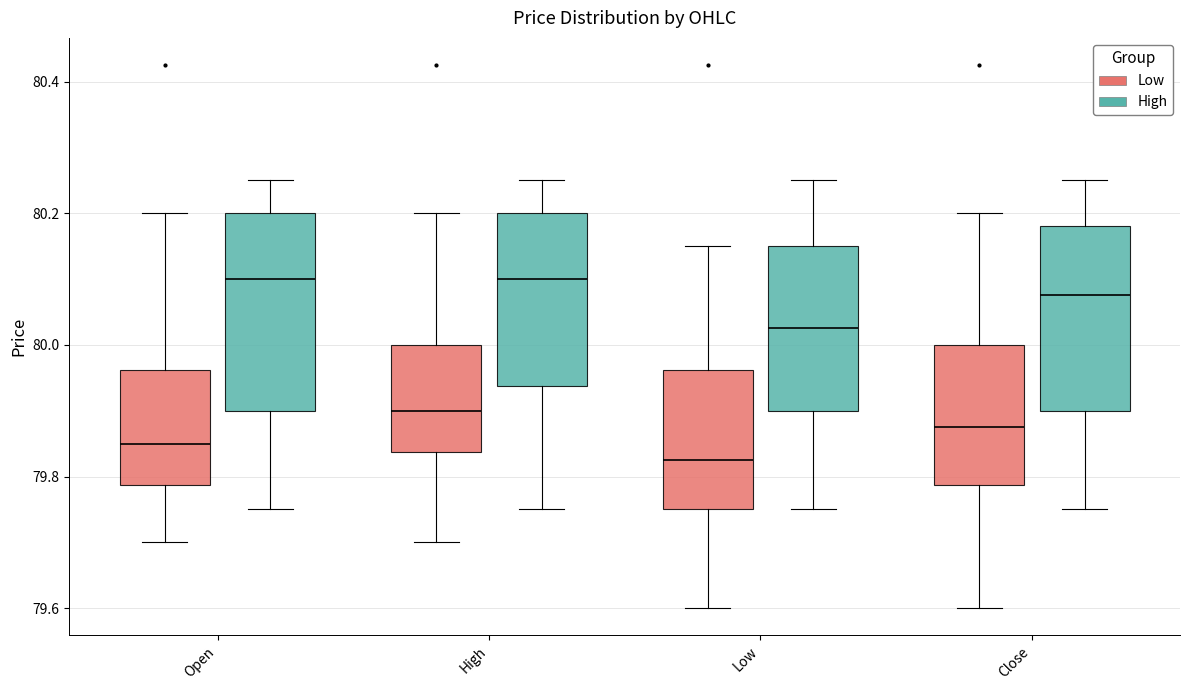

Where is the lower edge of the box for Open (High) on the y-axis? The values are not printed on the chart, so give them approximately, as read against the axis.

79.90